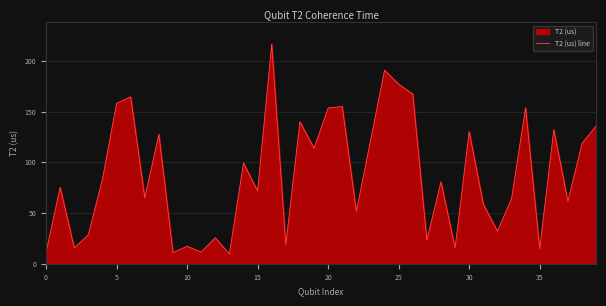

What is the average value?

87.5